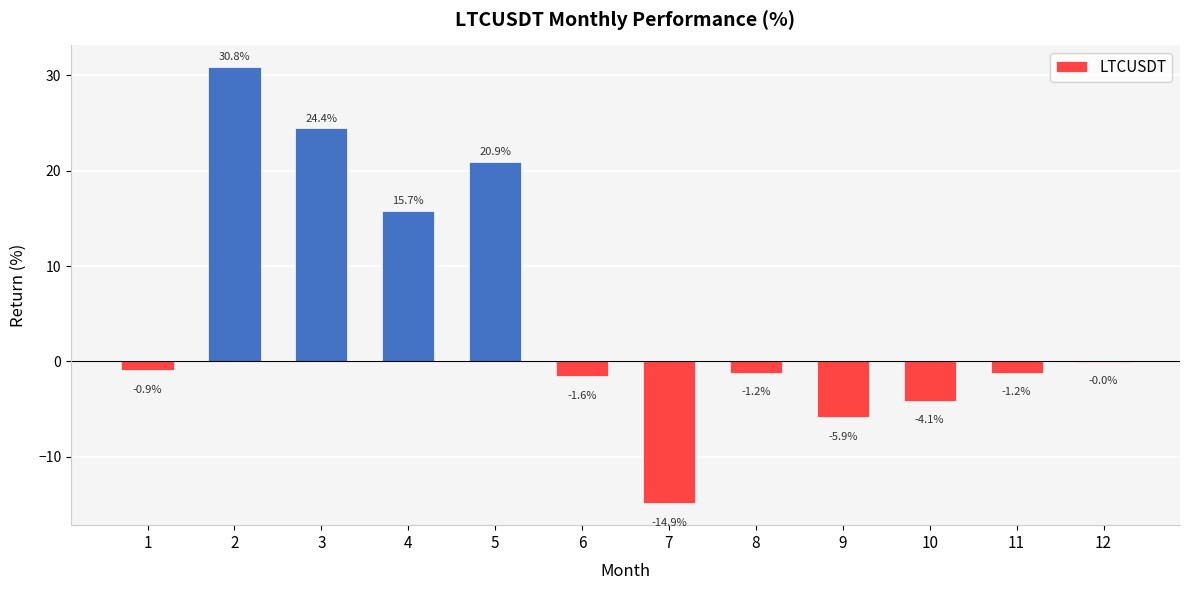

The value at 12 is -0.0. True or false?

True